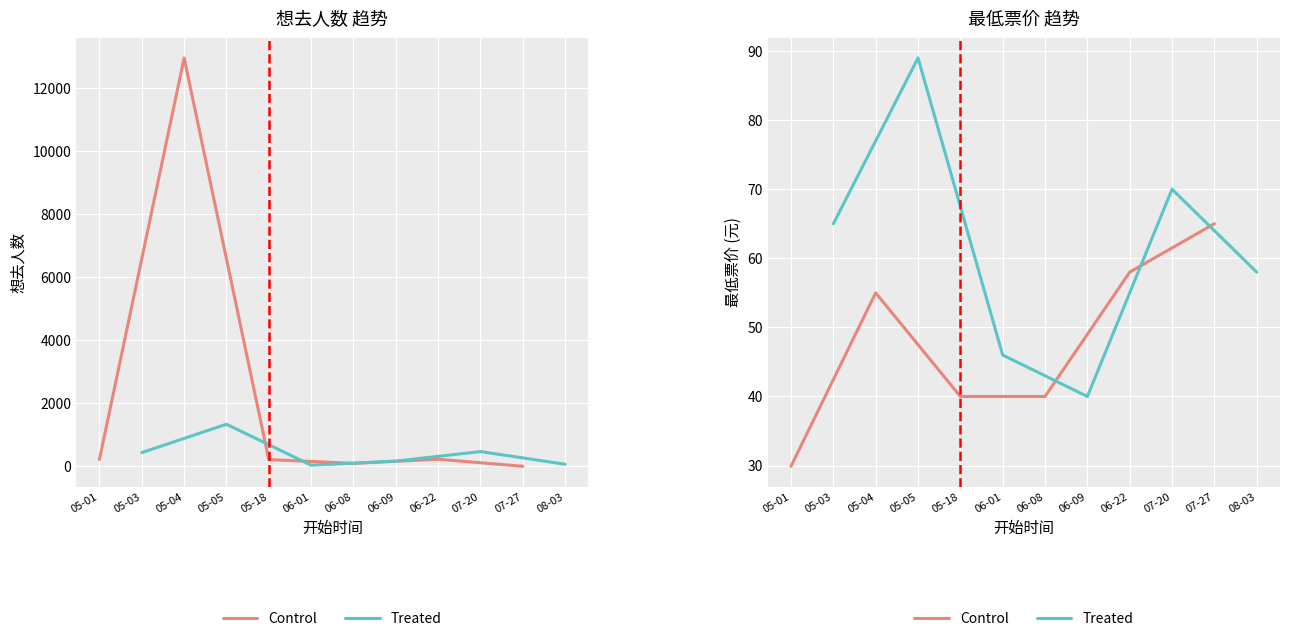

Is this an area chart (filled region under the line)?

No